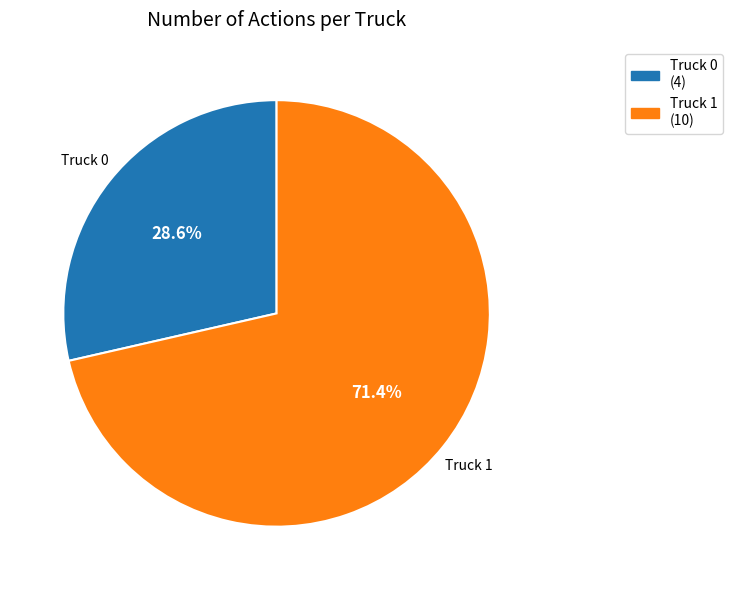

Is the sum of Truck 0 and Truck 1 greater than half?

Yes